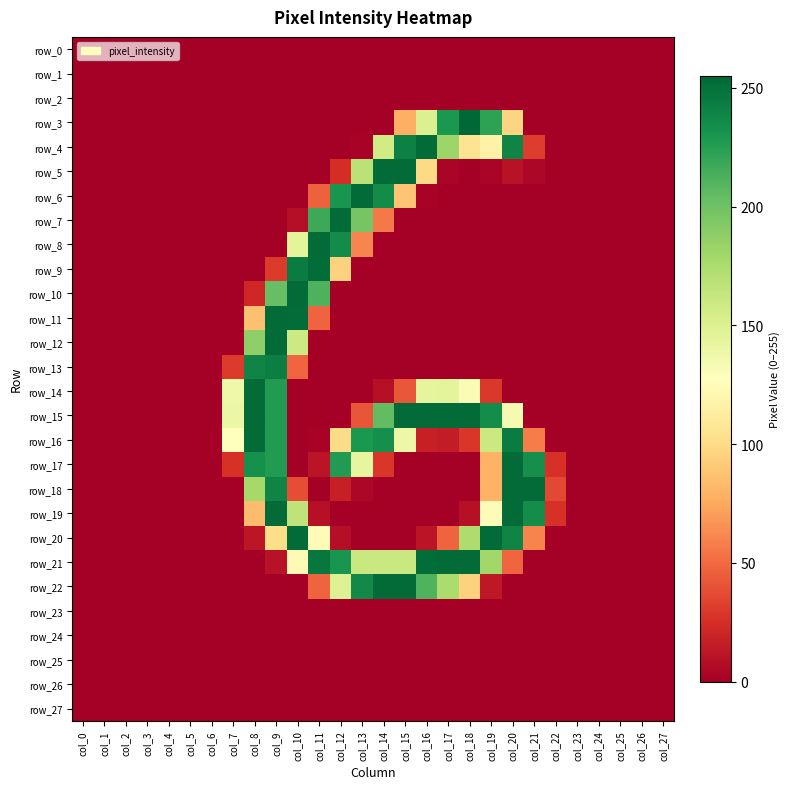

At how many categories does at least one series exceed 19?

16